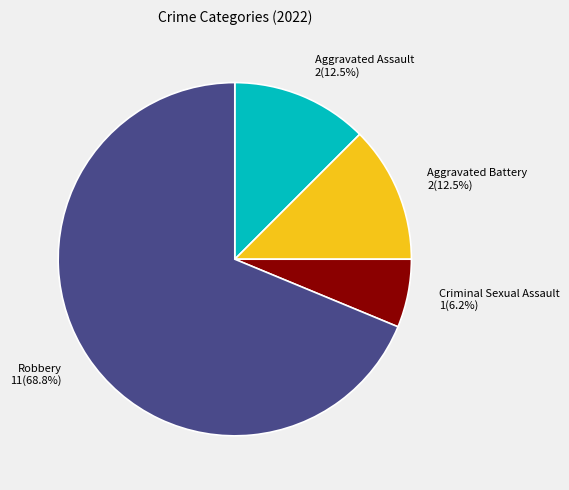

How many segments does this pie chart have?

4